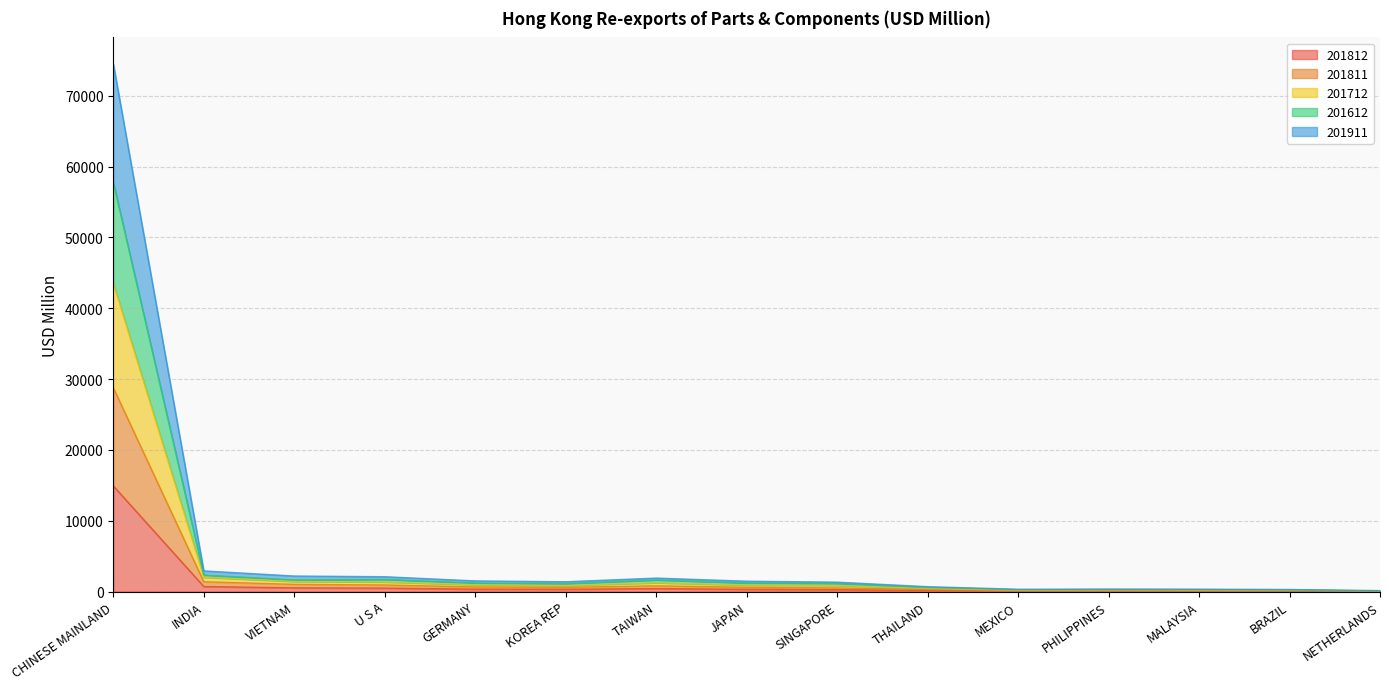

At which category is the sum across all series the highest?

CHINESE MAINLAND